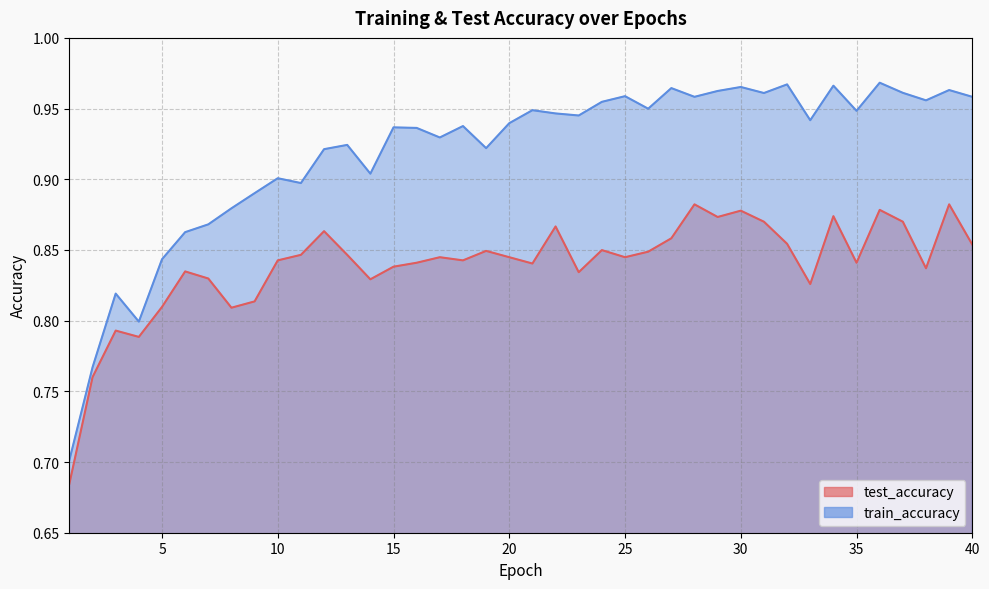

What is the value of the train_accuracy point at the 1st from the left?

0.7